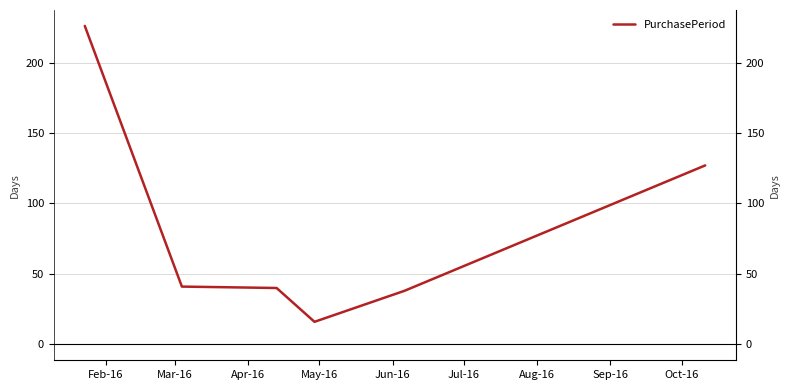

How many series are shown in this chart?

1